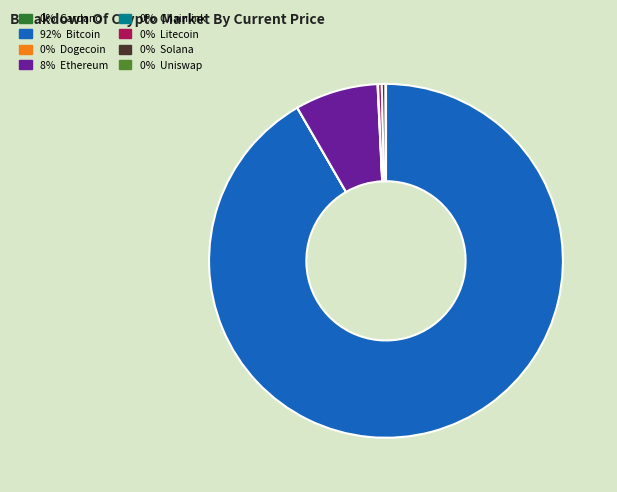

Is there a majority slice in this chart?

Yes